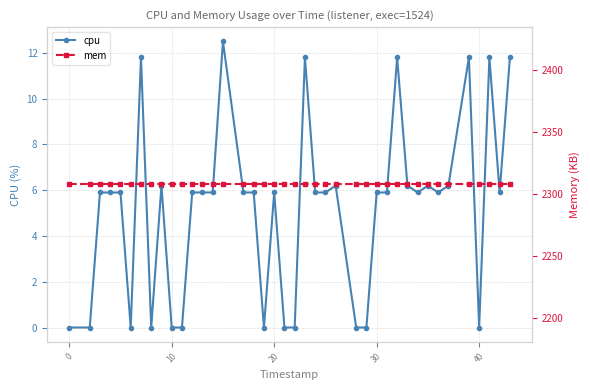

How many lines are shown in the chart?

2